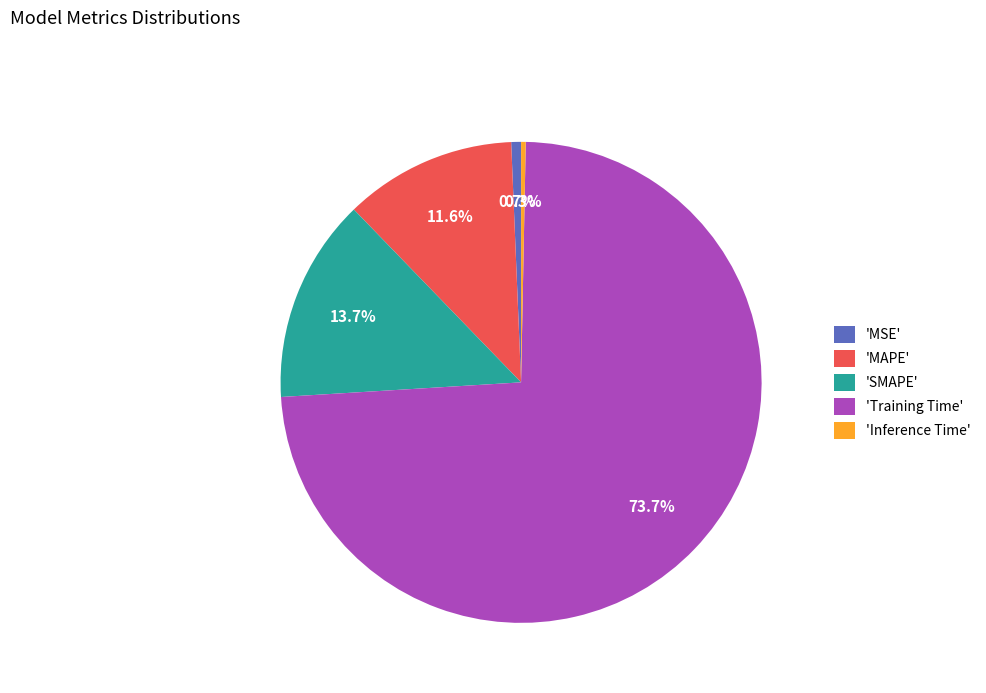

Is 'MSE' the majority of the pie?

No